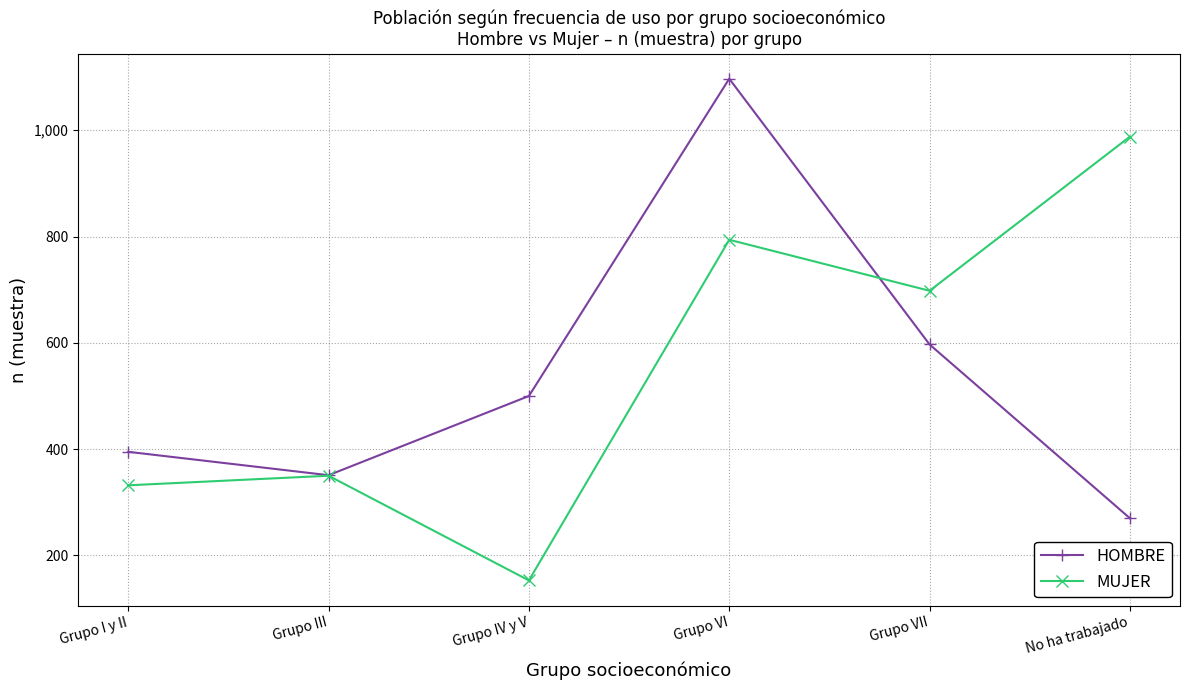

At which label does MUJER reach its peak?

No ha trabajado